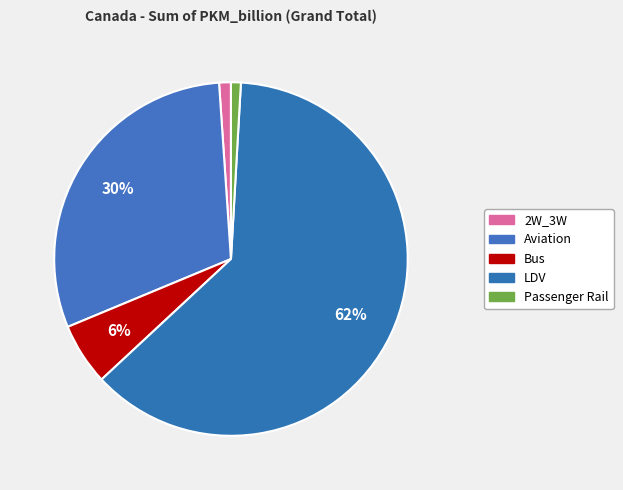

How many segments does this pie chart have?

5